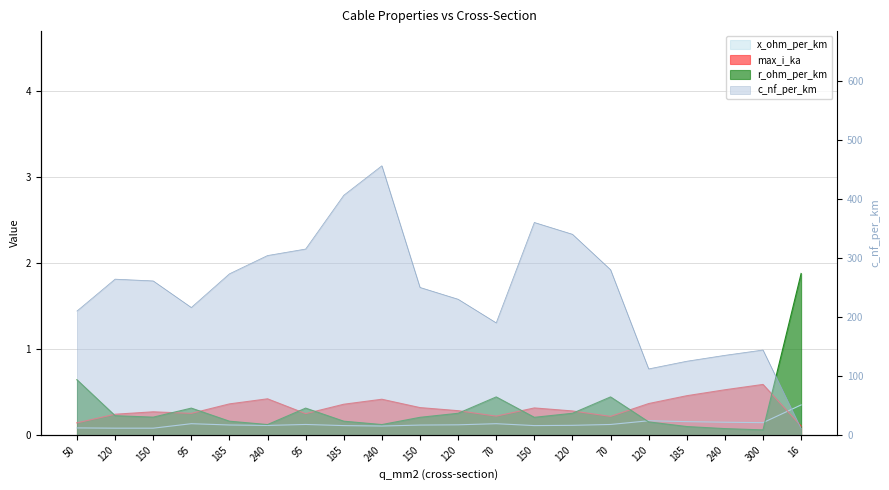

Which series changed the most between 95 and 120?

c_nf_per_km